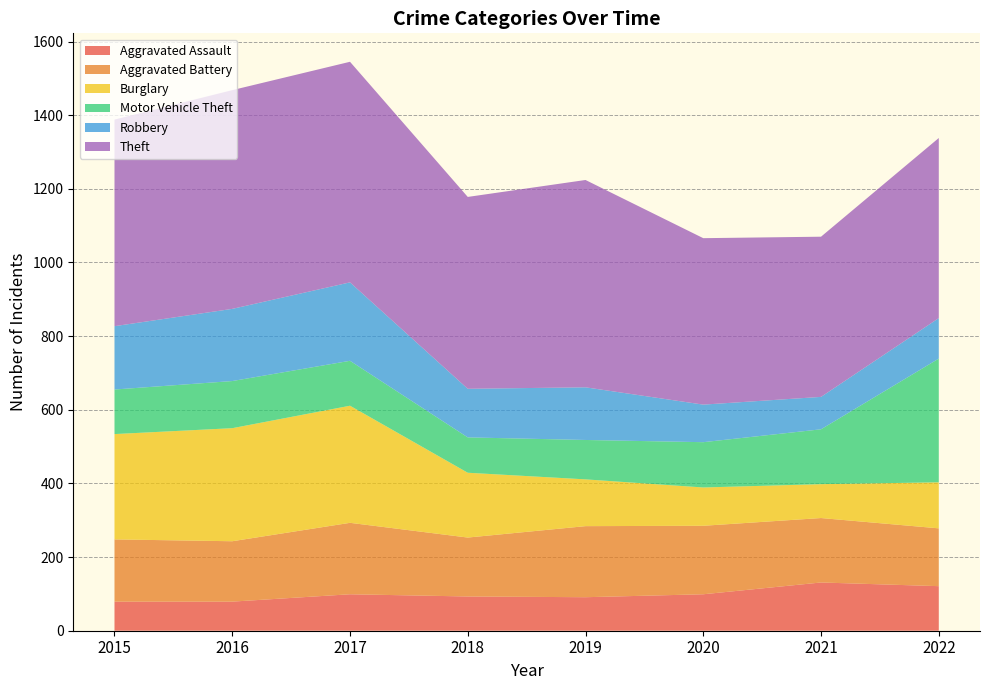

Reading left to right, list all the values displayed in this chart.

Aggravated Assault: 79	79	99	93	91	99	131	121
Aggravated Battery: 169	164	194	160	193	186	175	157
Burglary: 286	307	318	176	127	104	92	125
Motor Vehicle Theft: 121	128	122	96	107	123	149	336
Robbery: 172	196	213	132	143	102	88	110
Theft: 561	594	599	521	563	452	435	489